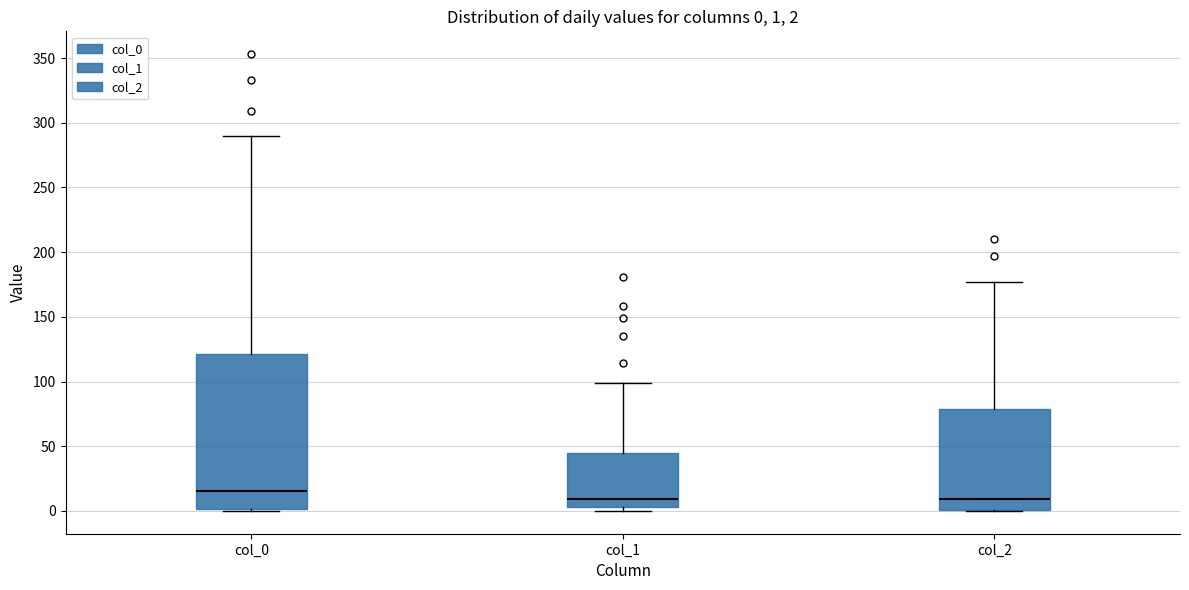

Which box is the tallest, from its lower edge to its upper edge?

col_0